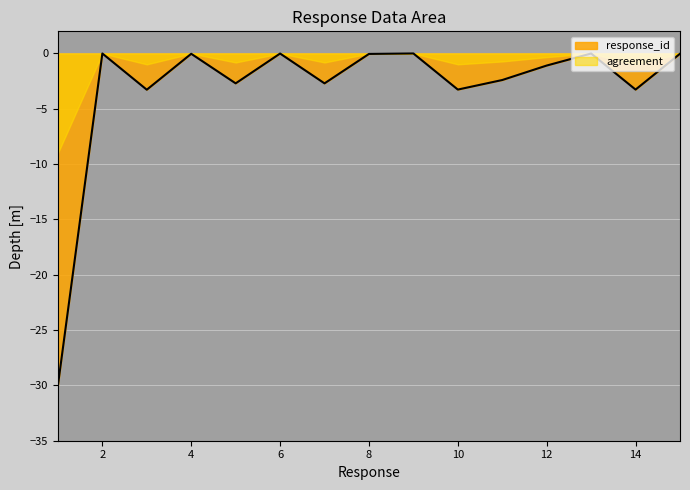

Where does the data first go above -1?

2